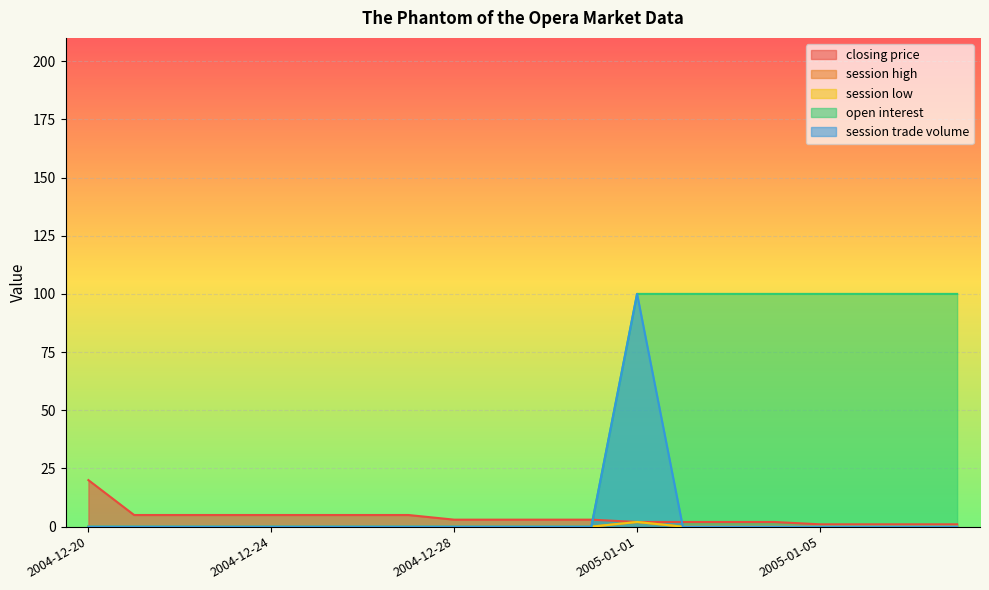

Where is the first local maximum for session high?

2005-01-01